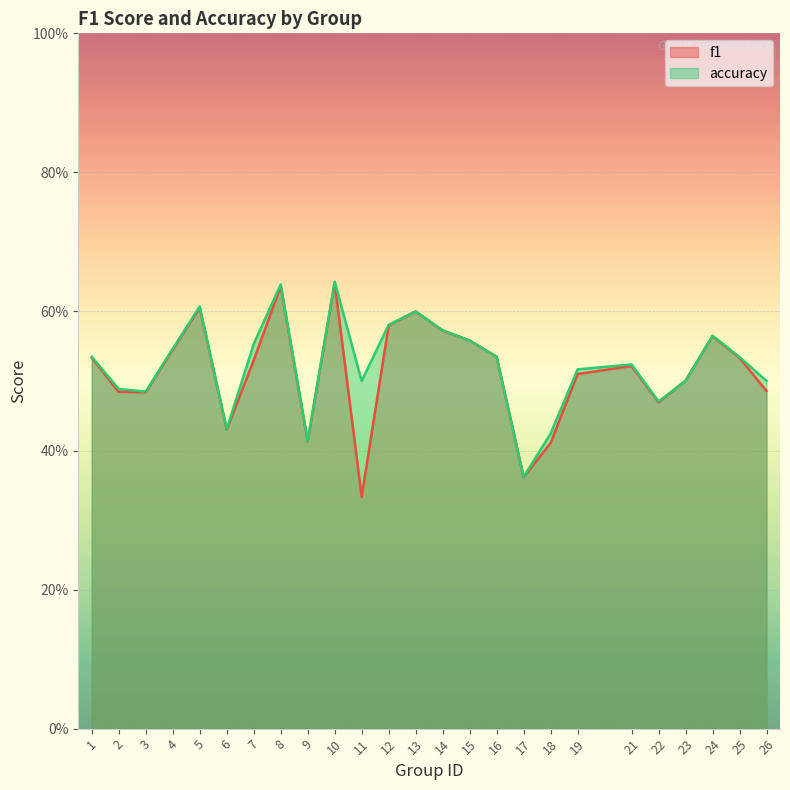

What is the difference between the maximum and second lowest values in the accuracy series?

0.2